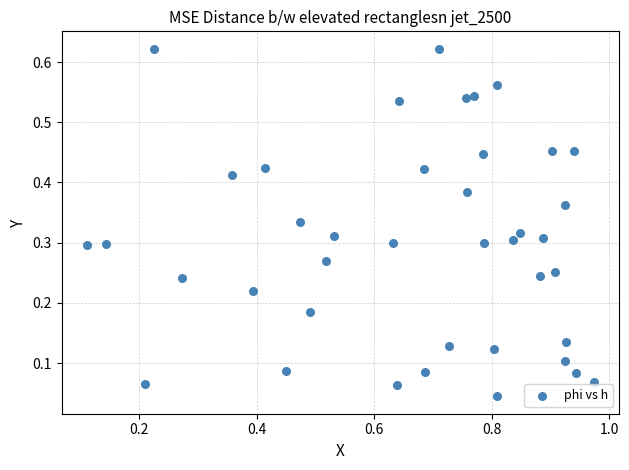

What is the range of X values (max minus min)?

0.9